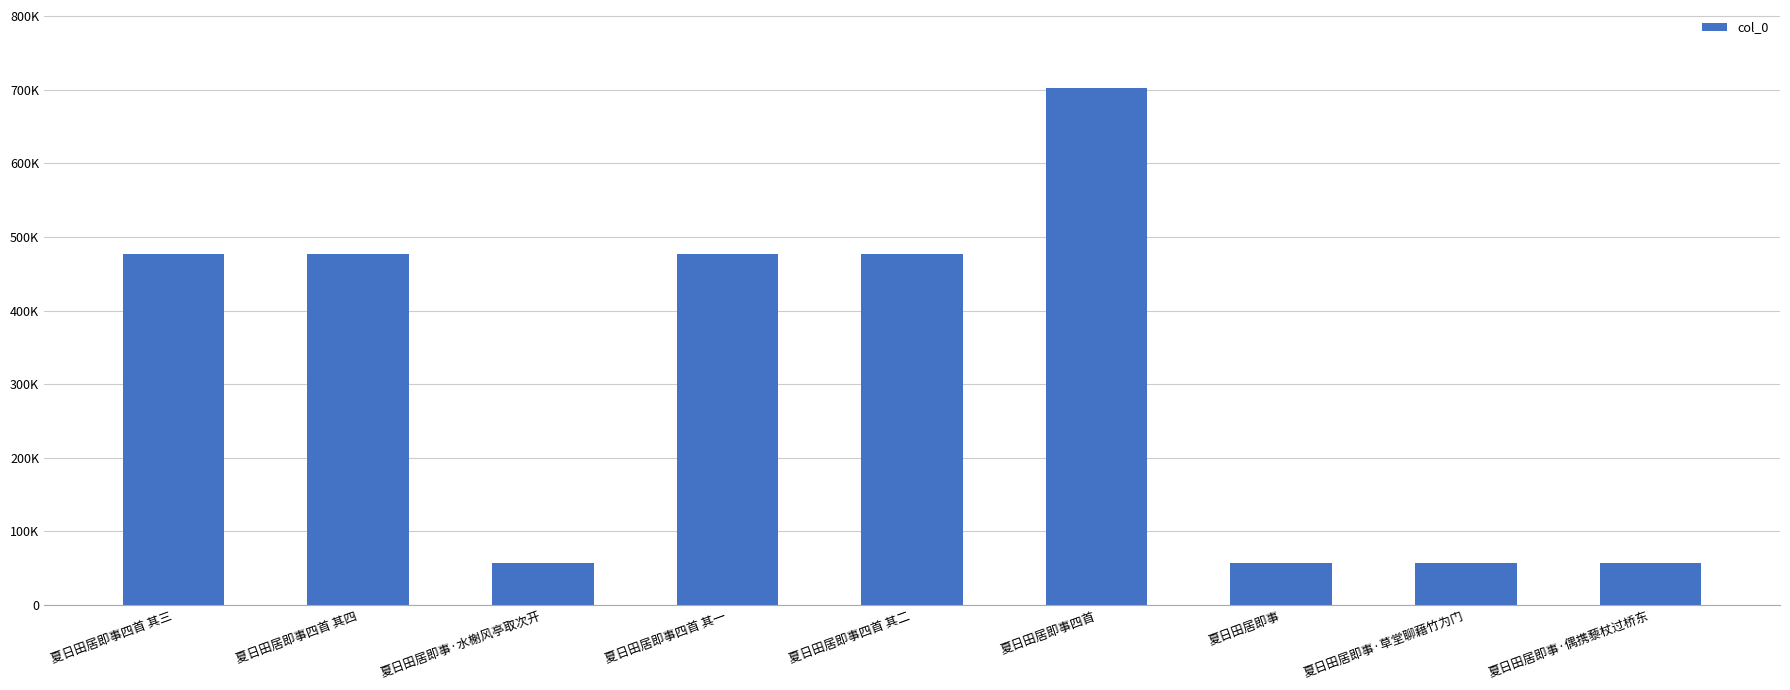

Where is the data nearest to the value 379869?

夏日田居即事四首 其一